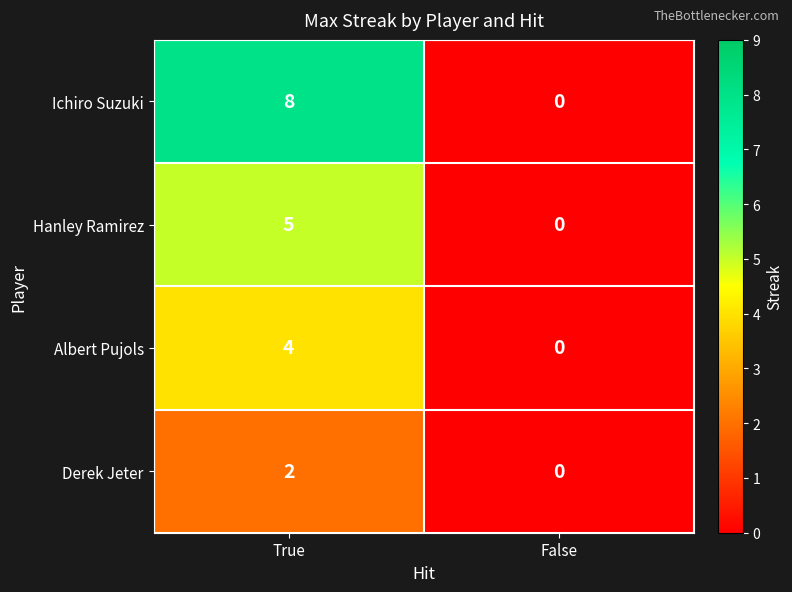

What is the difference between the maximum and minimum values in the Albert Pujols series?

4